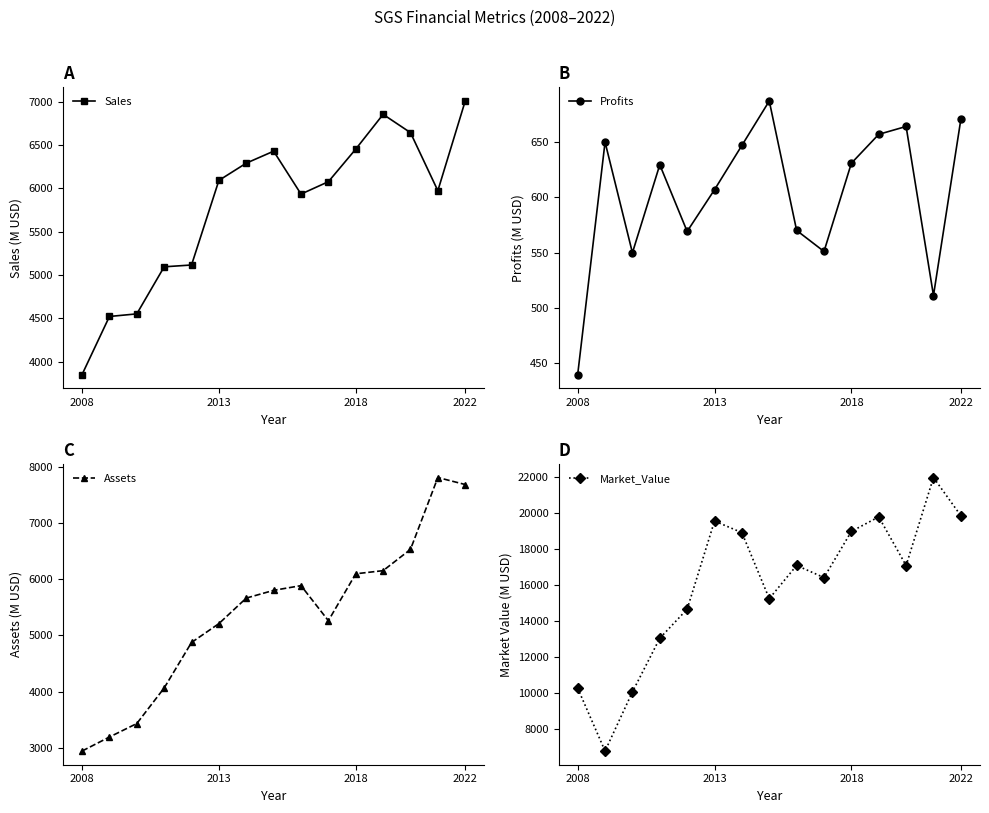

What is the sum of all Market_Value values?

239943